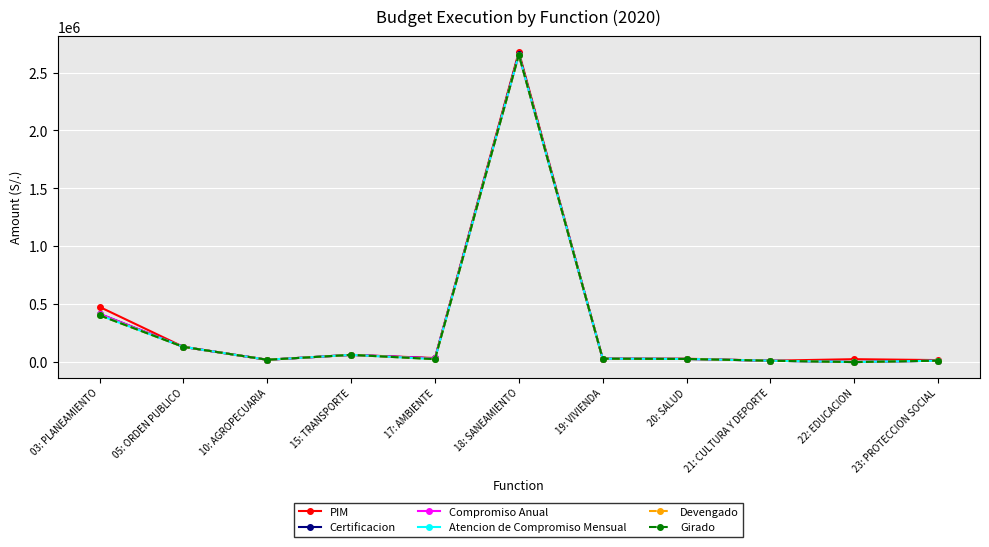

Is this an area chart (filled region under the line)?

No